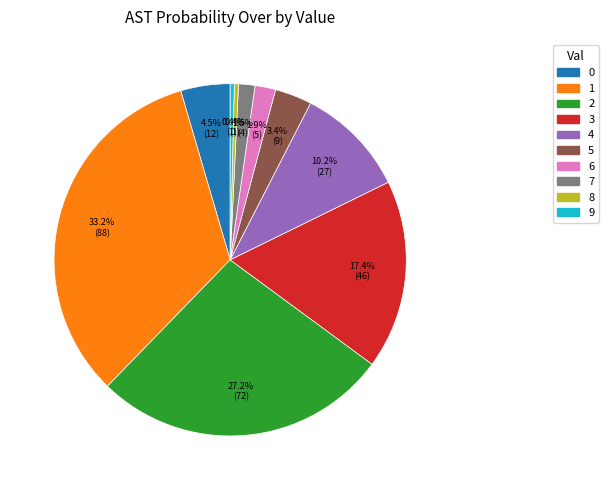

Does any single category account for the majority?

No